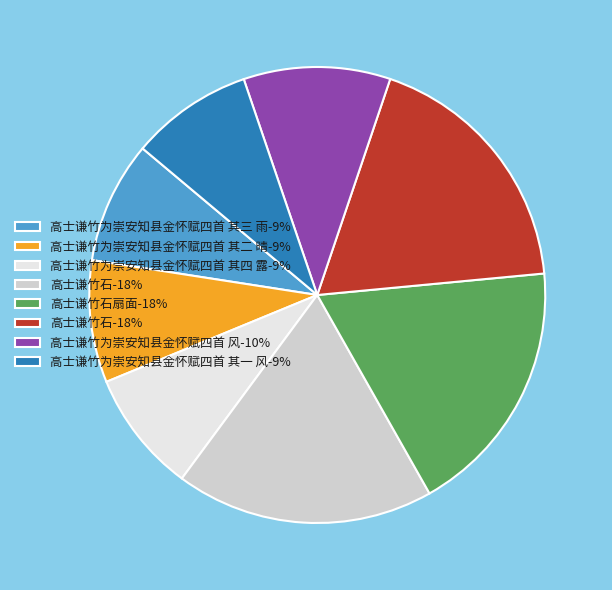

Does any single category account for the majority?

No